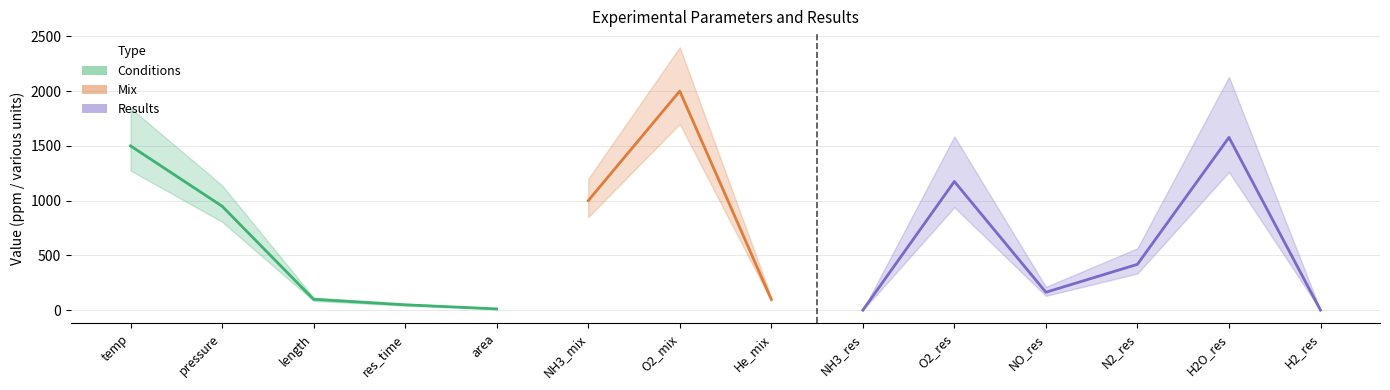

Where does the upper_bound_vals series first go above 5?

temp